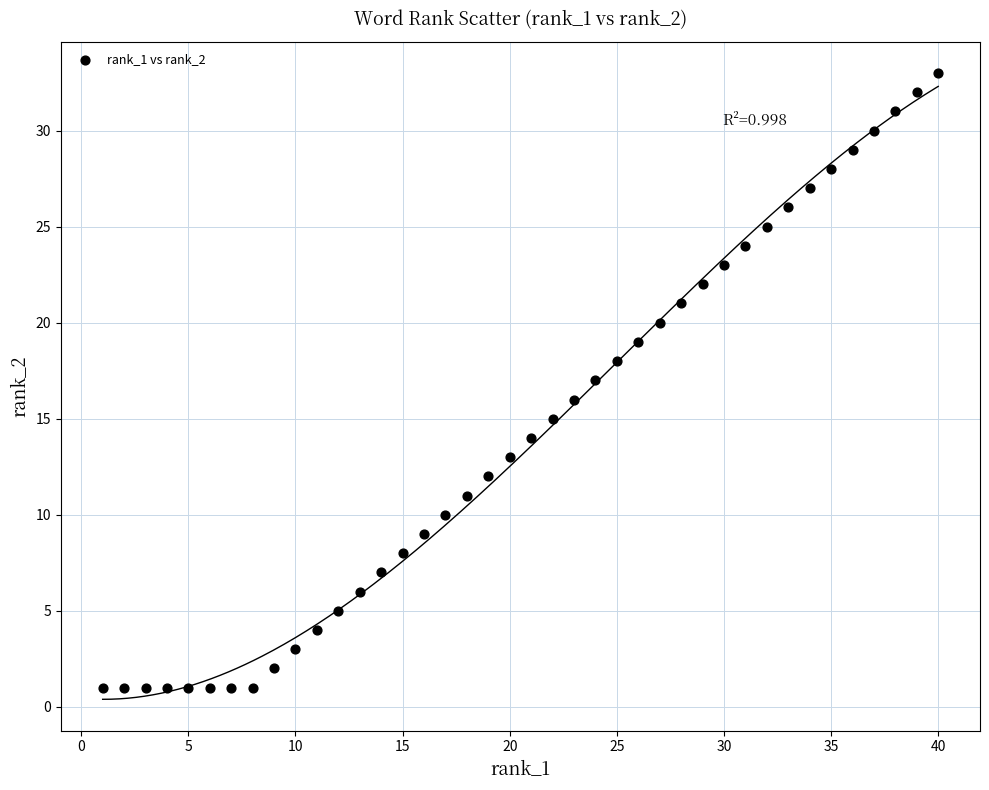

What is the range of Y values (max minus min)?

32